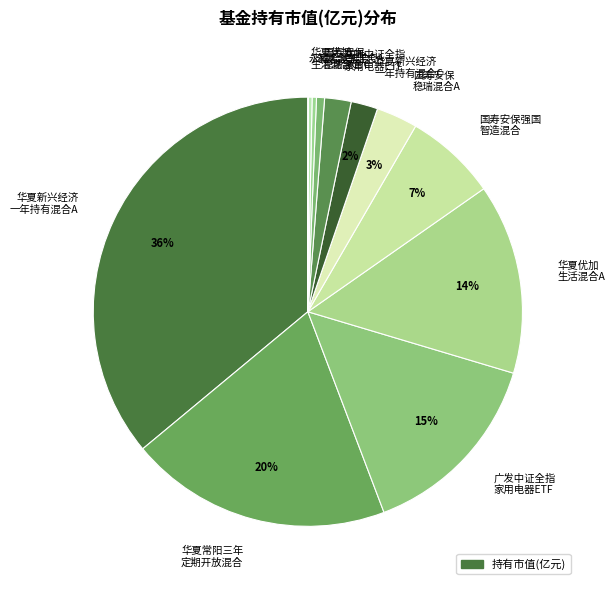

Is the sum of 永赢合享混合A and 国寿安保 稳瑞混合C greater than half?

No